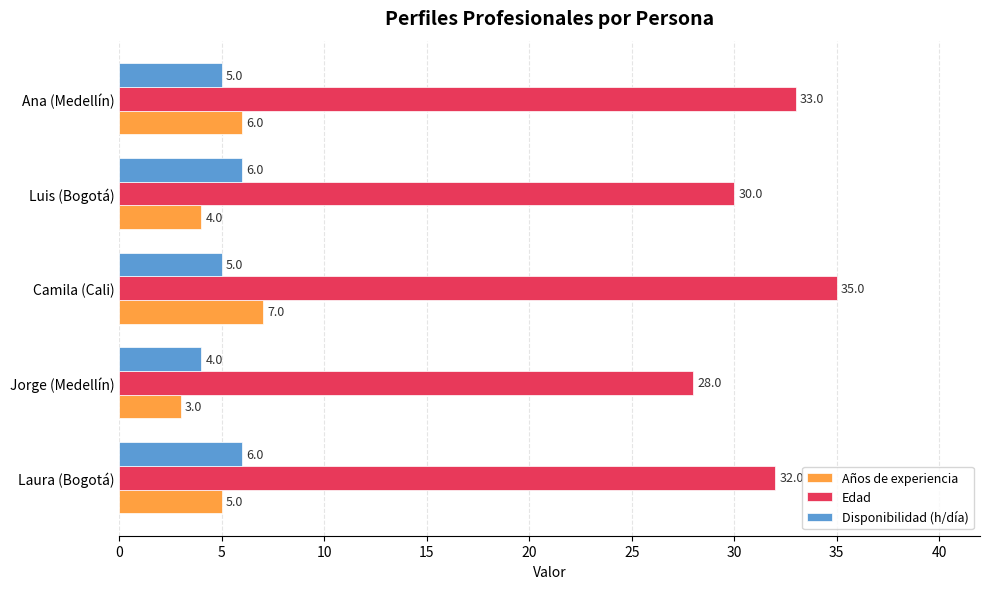

At how many categories does at least one series exceed 15?

5